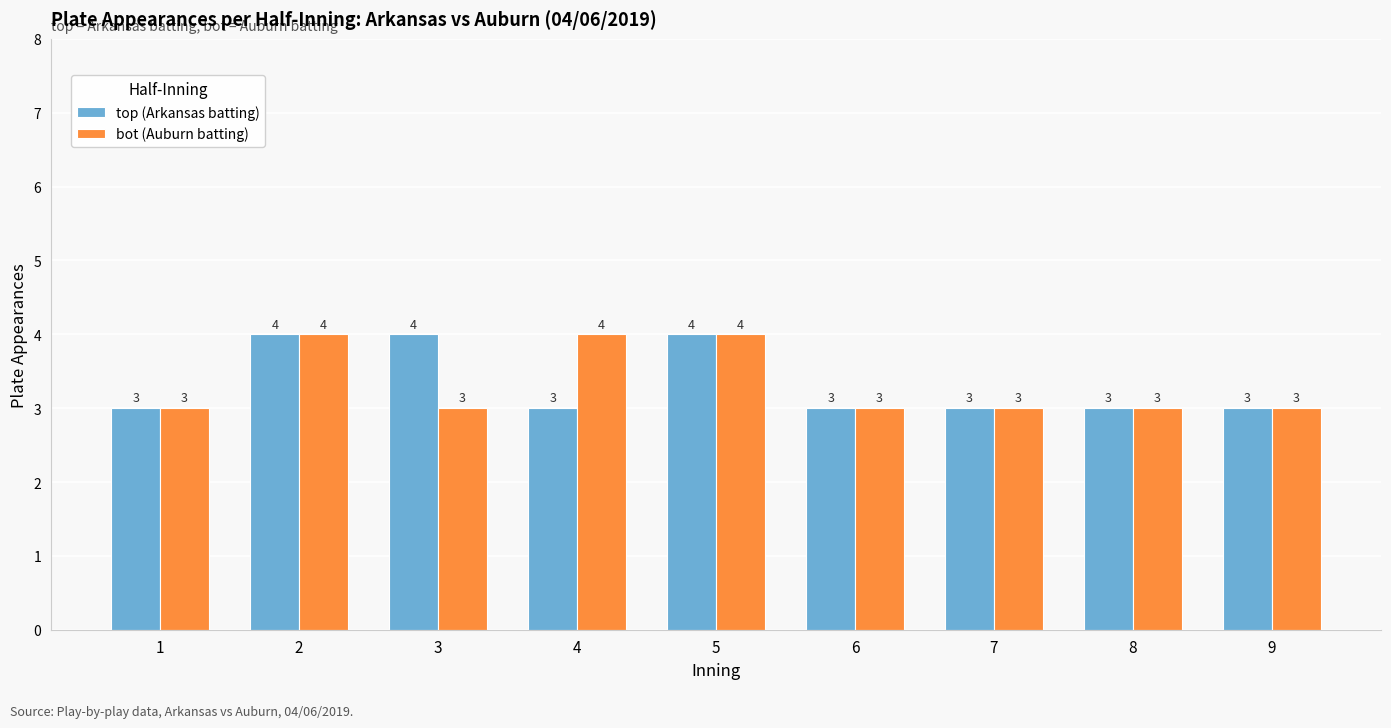

What is the difference between the maximum and minimum values in the top (Arkansas batting) series?

1